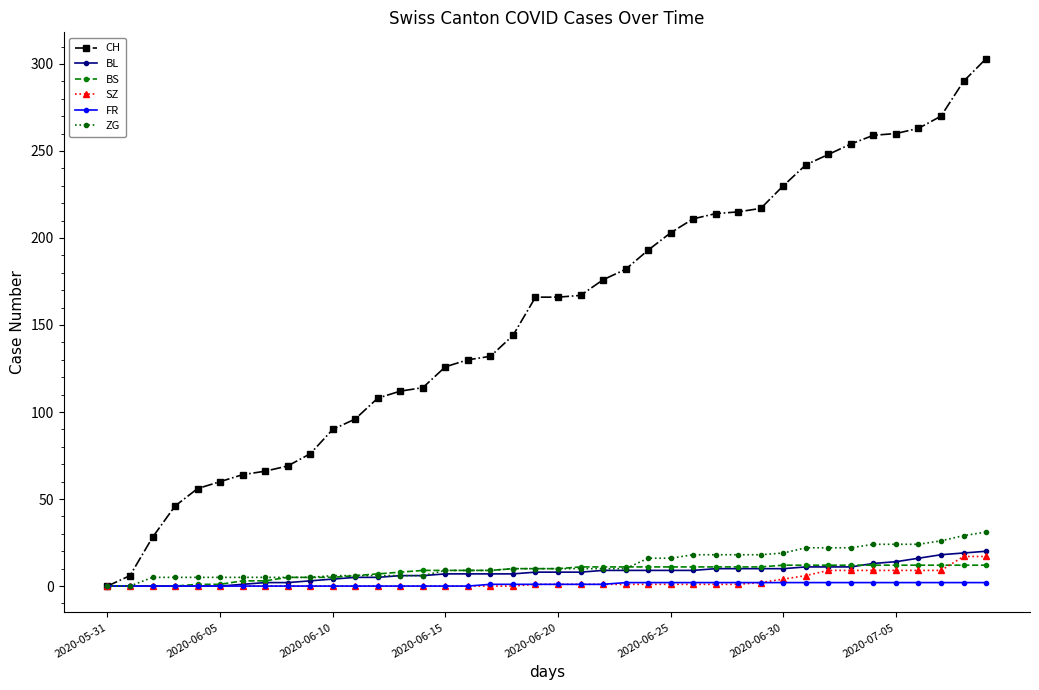

What is the highest value of the BL series?

20